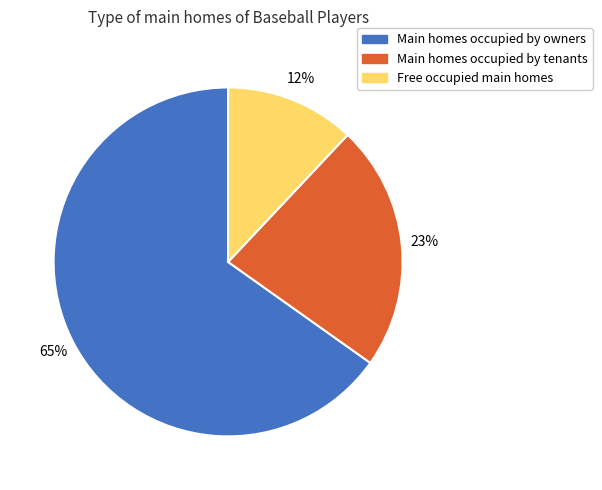

The Main homes occupied by owners slice represents 65% of the pie. True or false?

True